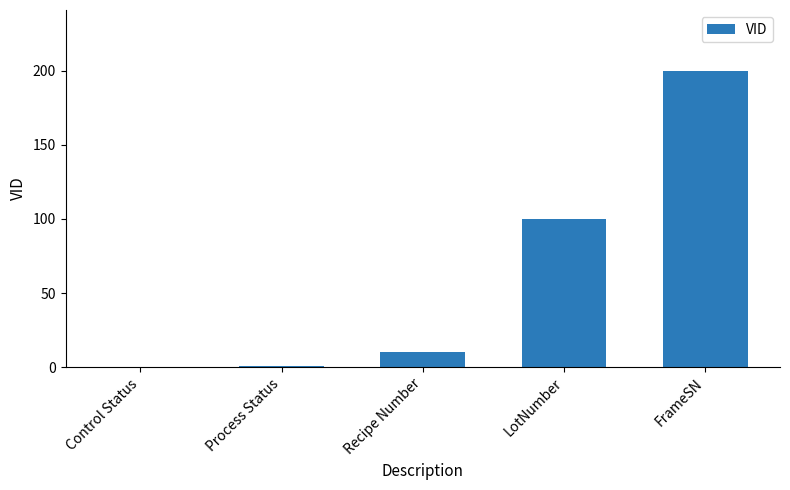

The value at LotNumber is 100. True or false?

True